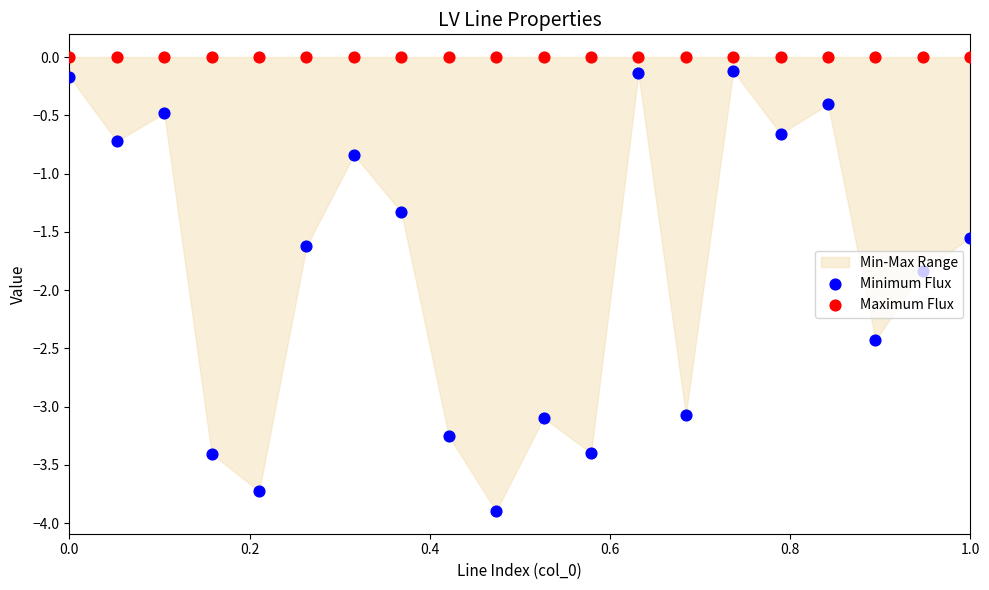

Is the value of Minimum Flux at 7 greater than the value of Maximum Flux at 15?

No